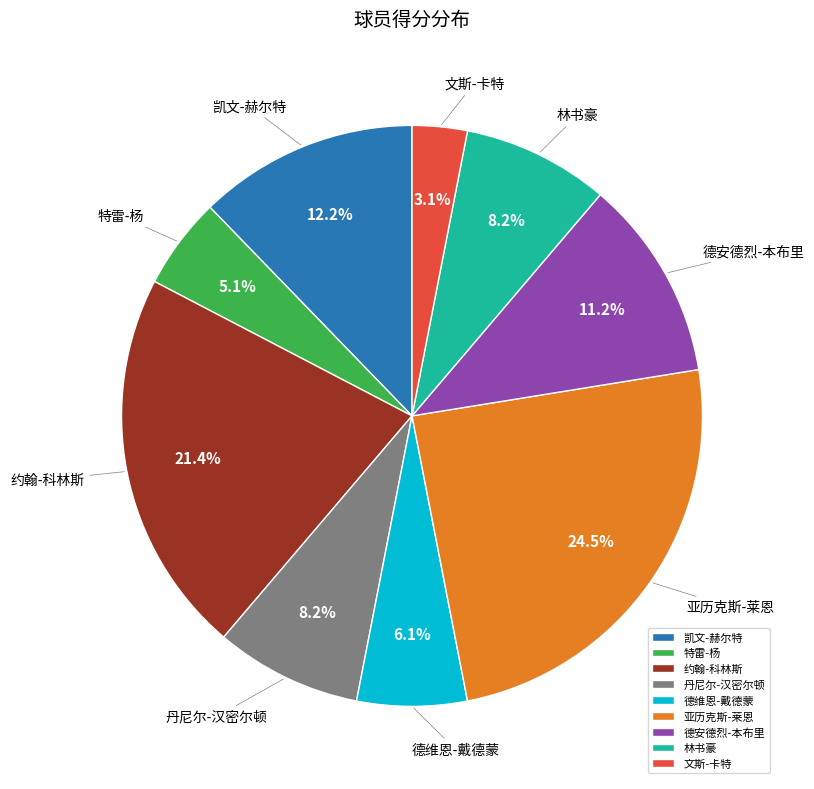

To the nearest percent, what is the difference between the largest and smallest slice percentages?

21%